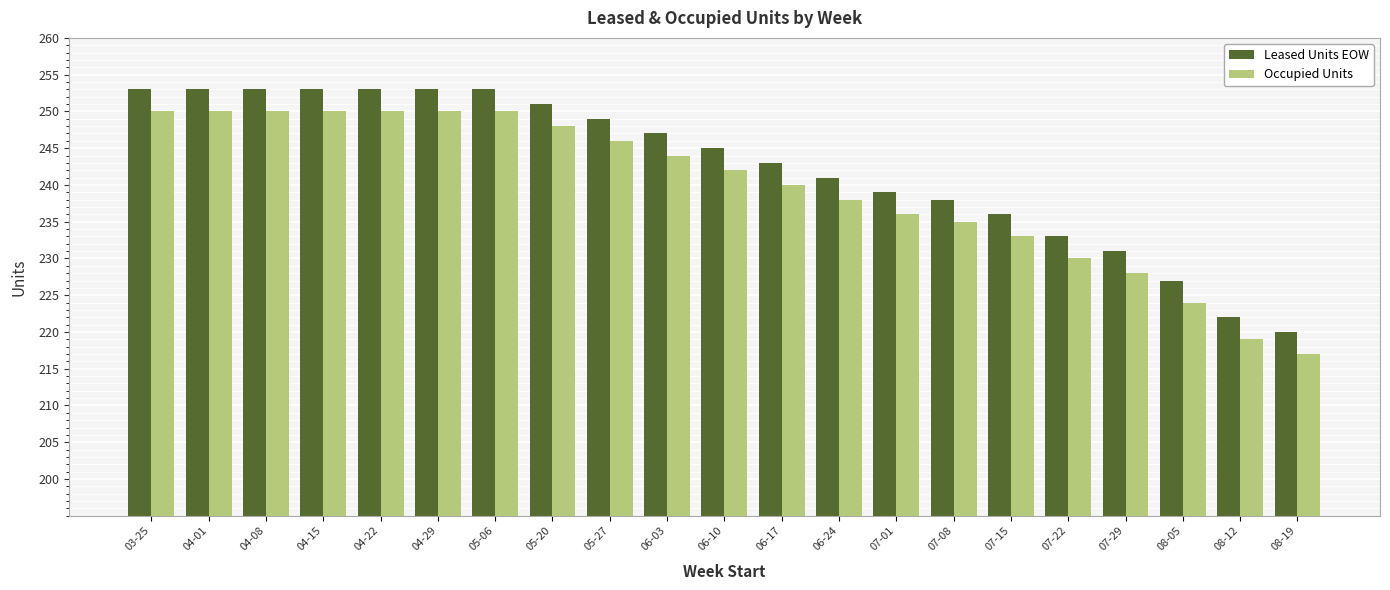

What is the sum of the Leased Units EOW values at 05-27 and 06-24?

490